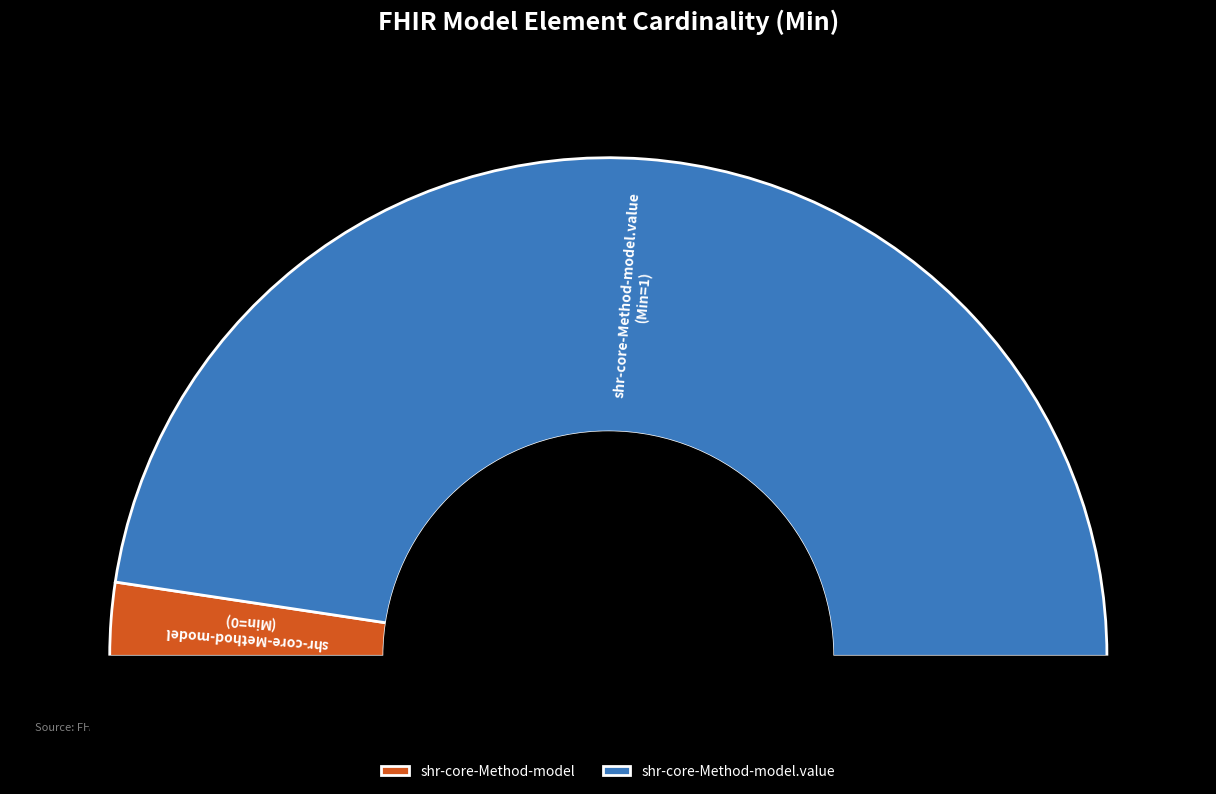

Does shr-core-Method-model represent more than half of the total?

No